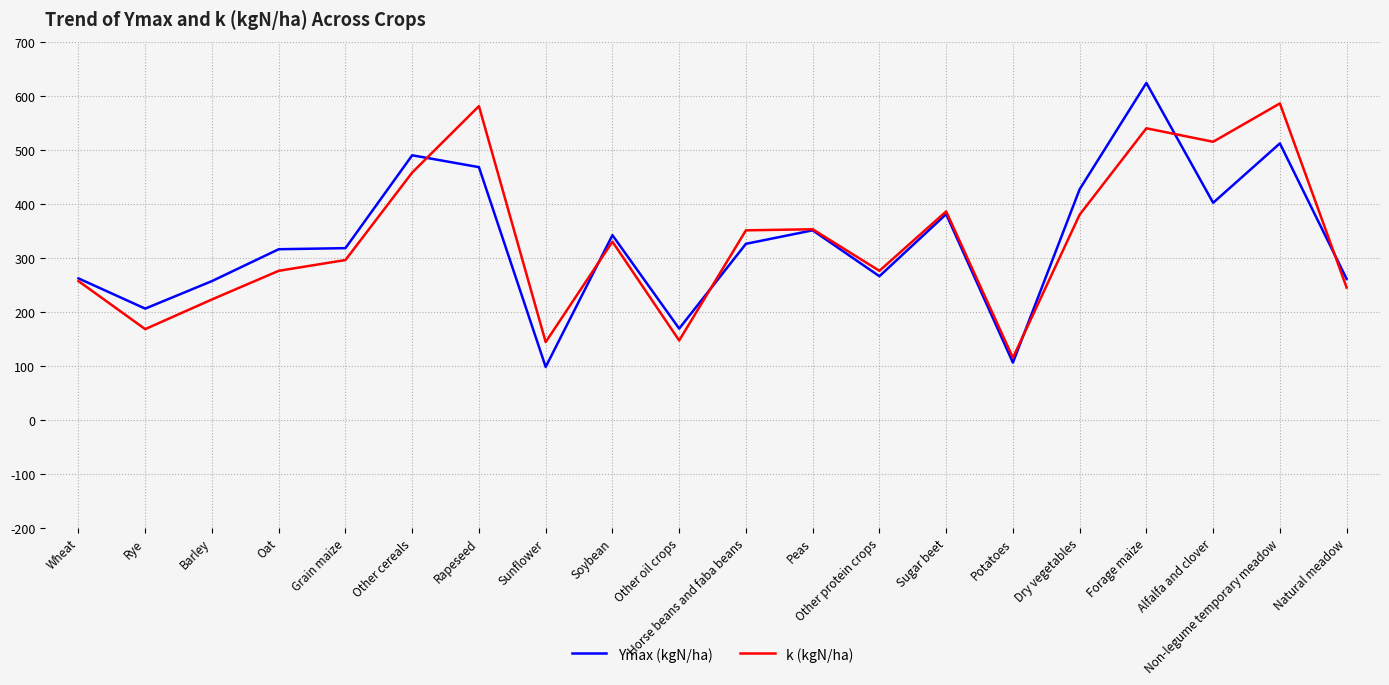

The value of Ymax (kgN/ha) at Forage maize is 240. True or false?

False